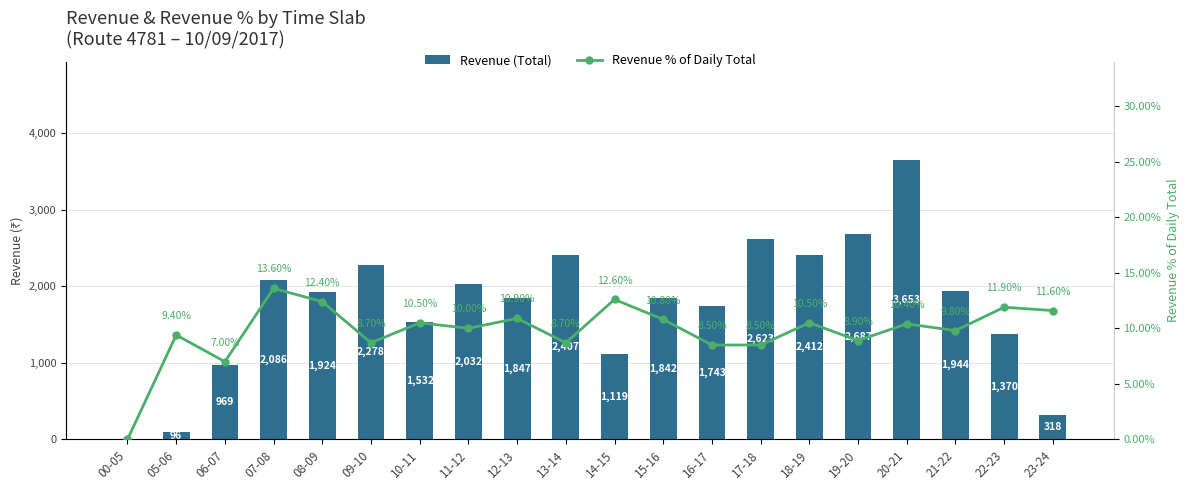

Read the Revenue (Total) value at 10-11.

1532.0